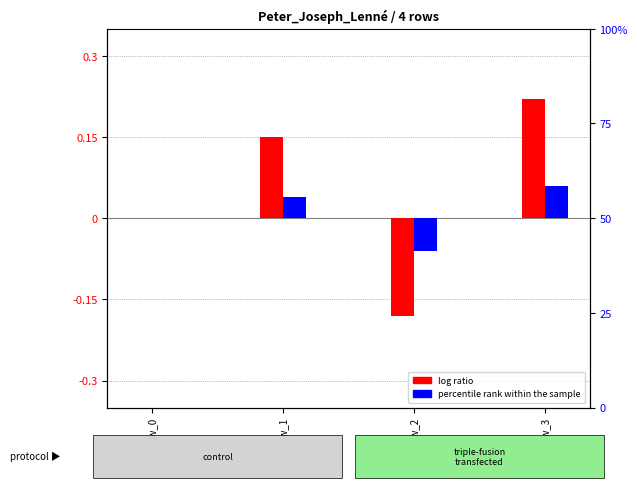

At which label does percentile rank within the sample first exceed 0?

row_1